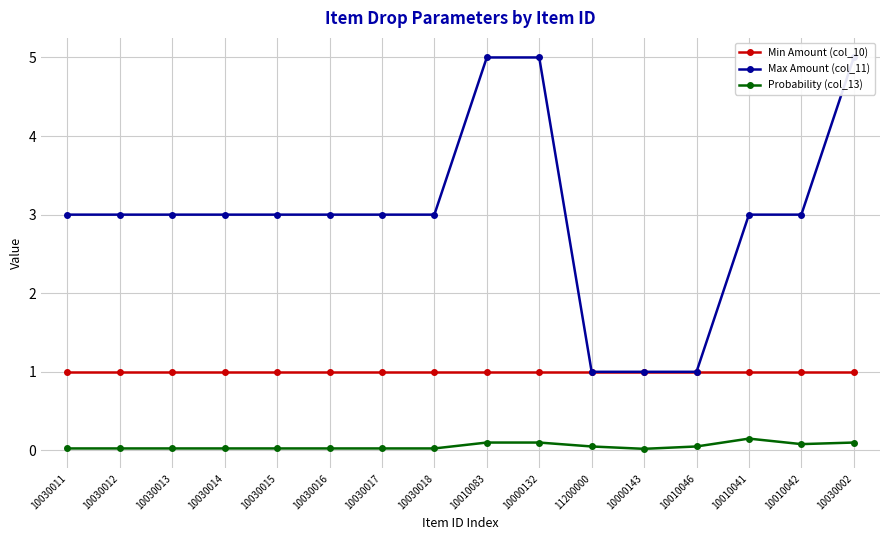

List the series in order of their overall mean, lowest first.

Probability (col_13), Min Amount (col_10), Max Amount (col_11)